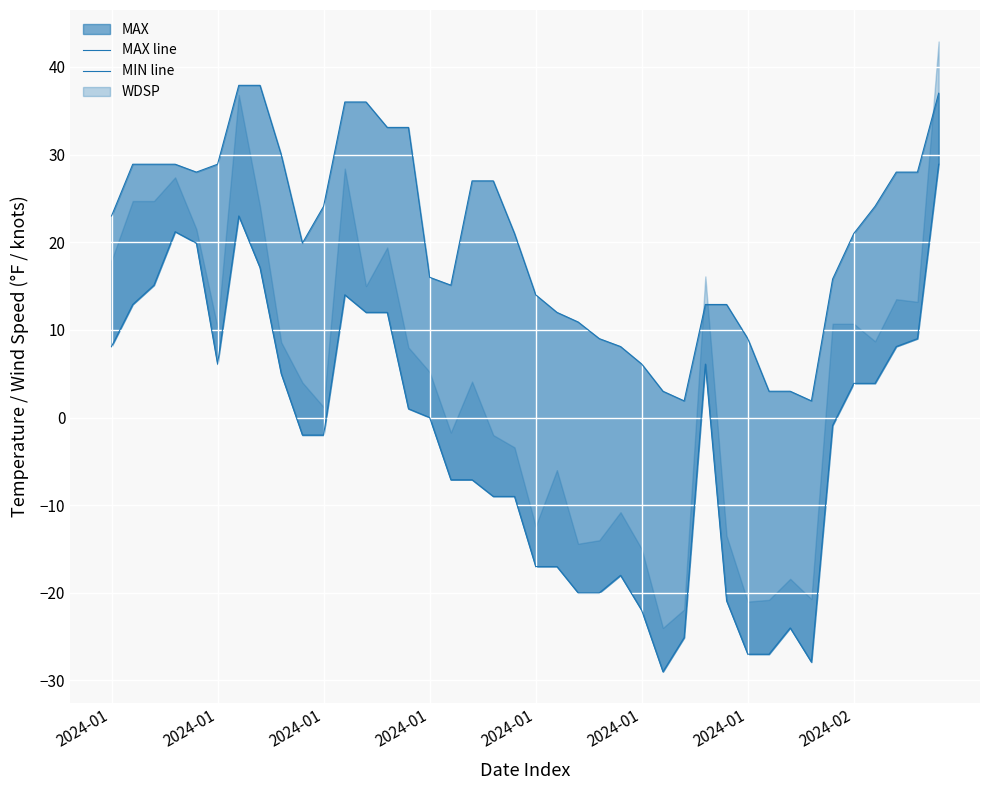

How many interior local peaks does the MIN line series have?

6